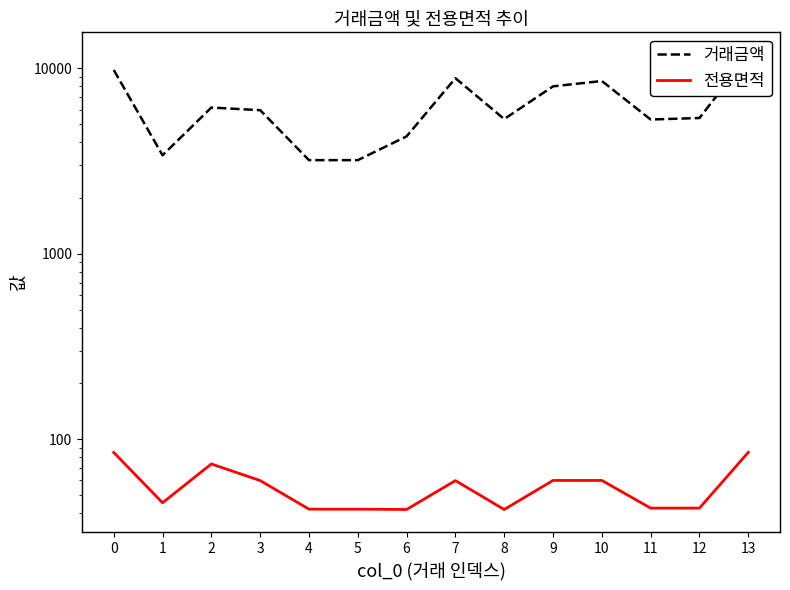

At which category does 전용면적 reach its first local valley?

1